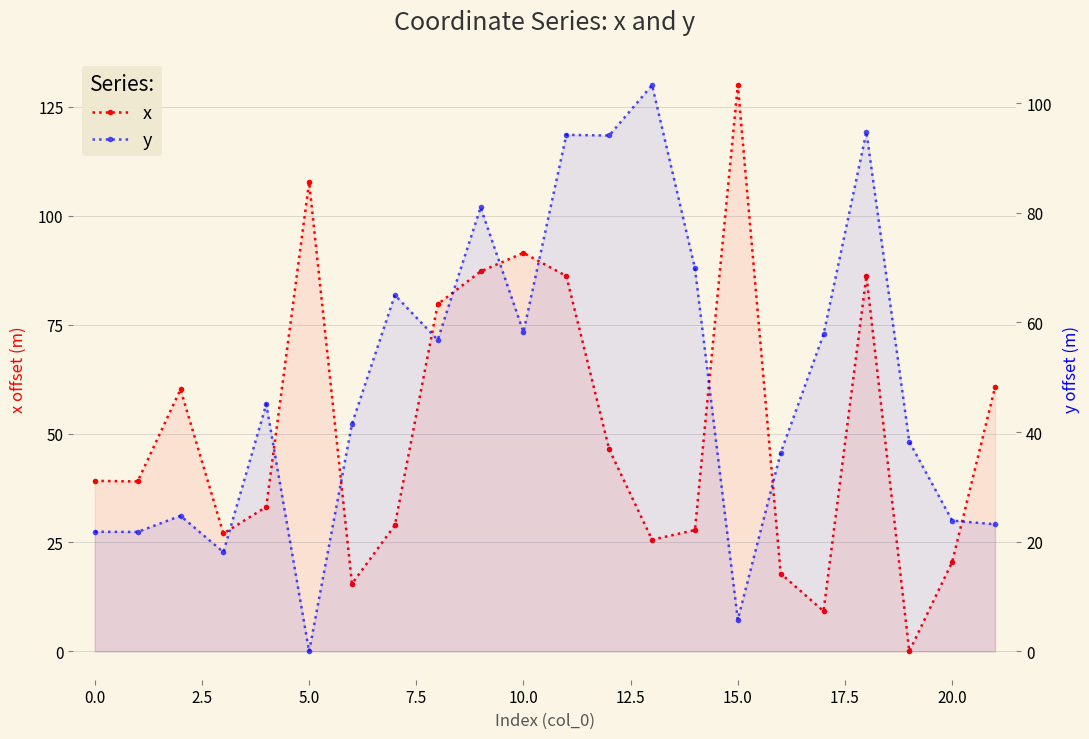

At how many categories does at least one series exceed 87?

8